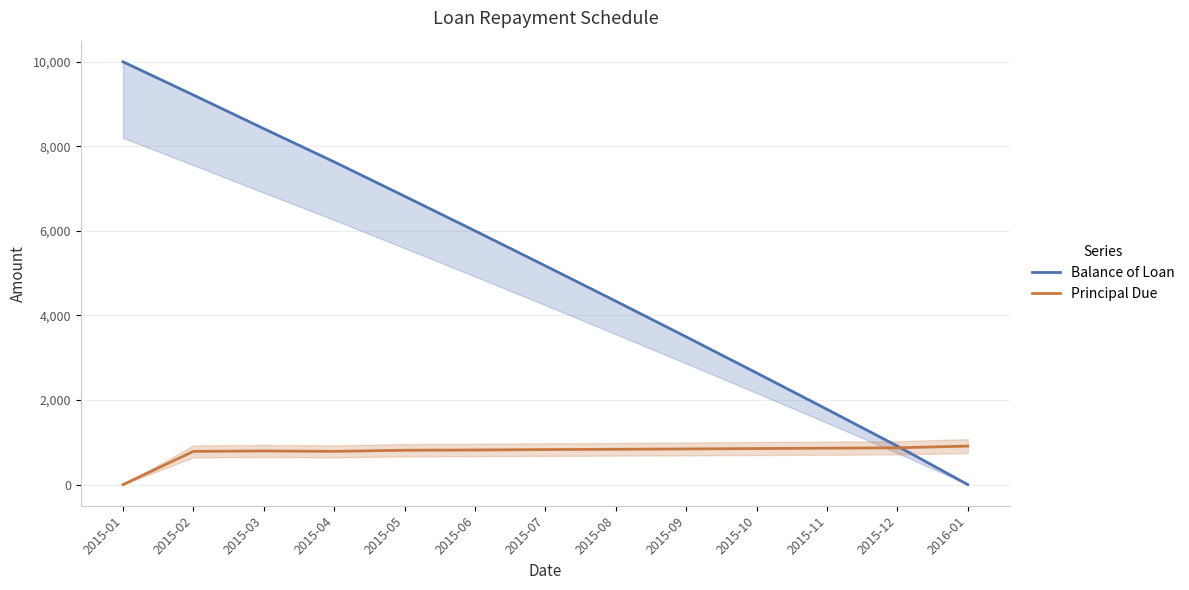

What position from the left is 2015-05?

5